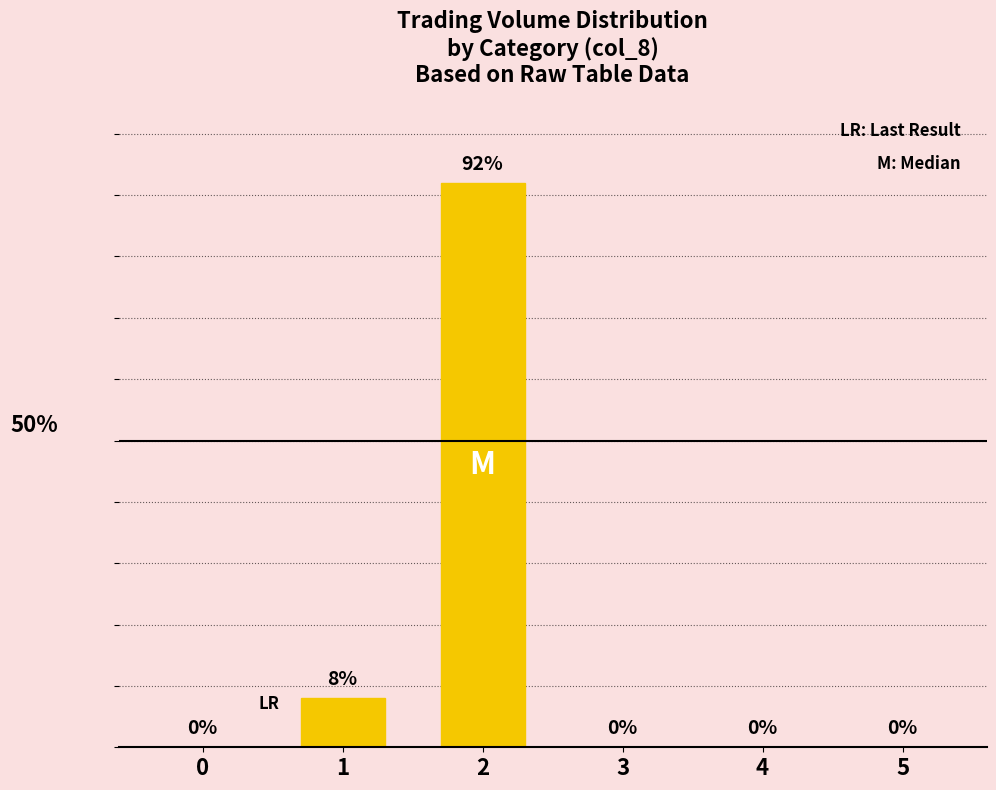

Count the number of data series in this chart.

1